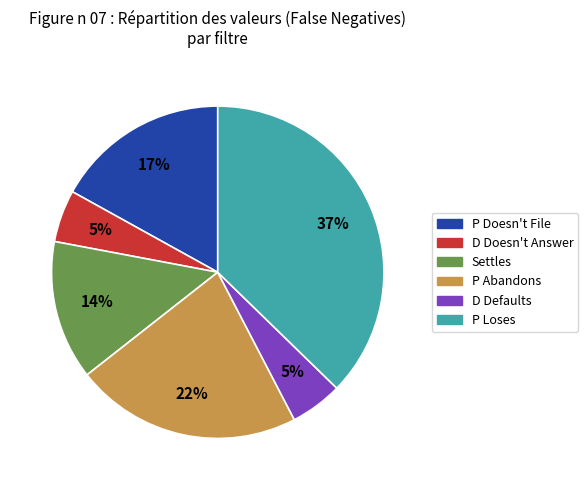

Does any single category account for the majority?

No